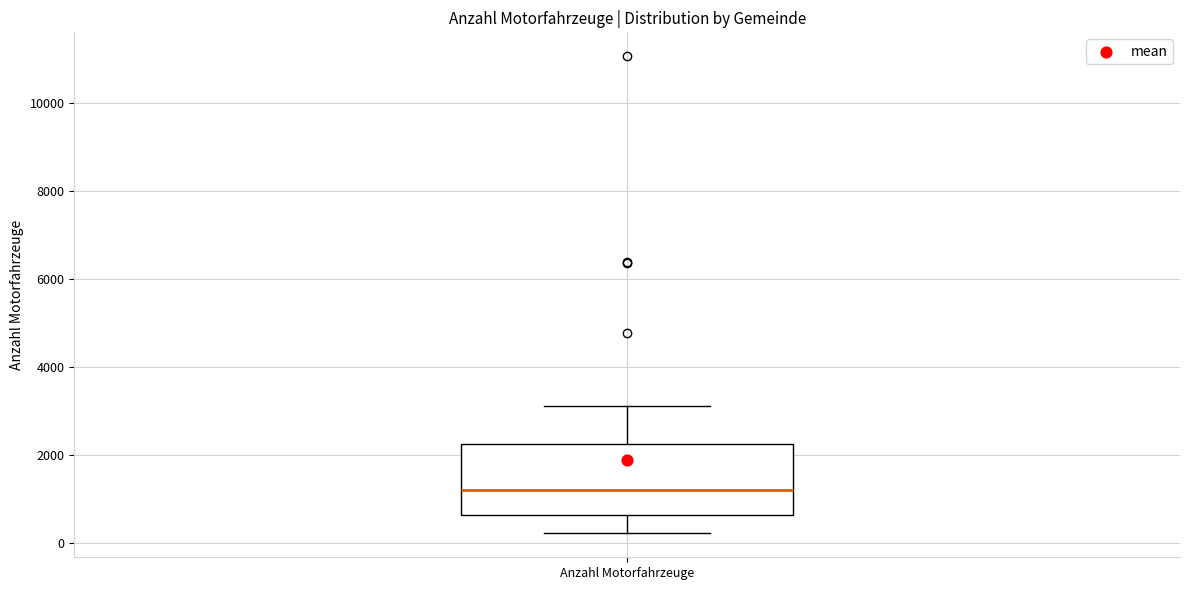

Read this box plot against the y-axis: the position of the median line, the range covered by the box, and the ends of both whiskers. The values are not printed on the chart, so give them approximately, as read against the axis.

median 1200, box 600 to 2200, whiskers 200 to 3200